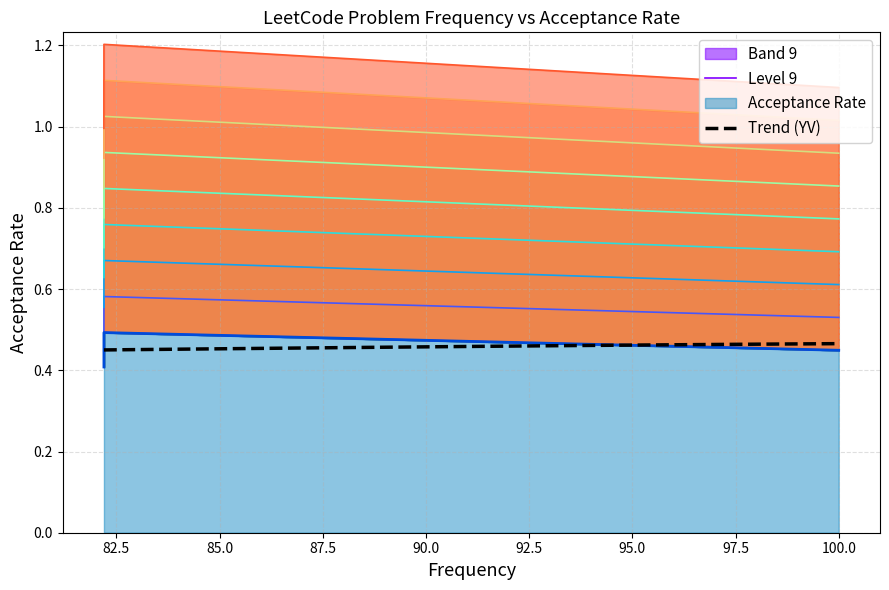

Does the chart display data point markers on the line(s)?

No